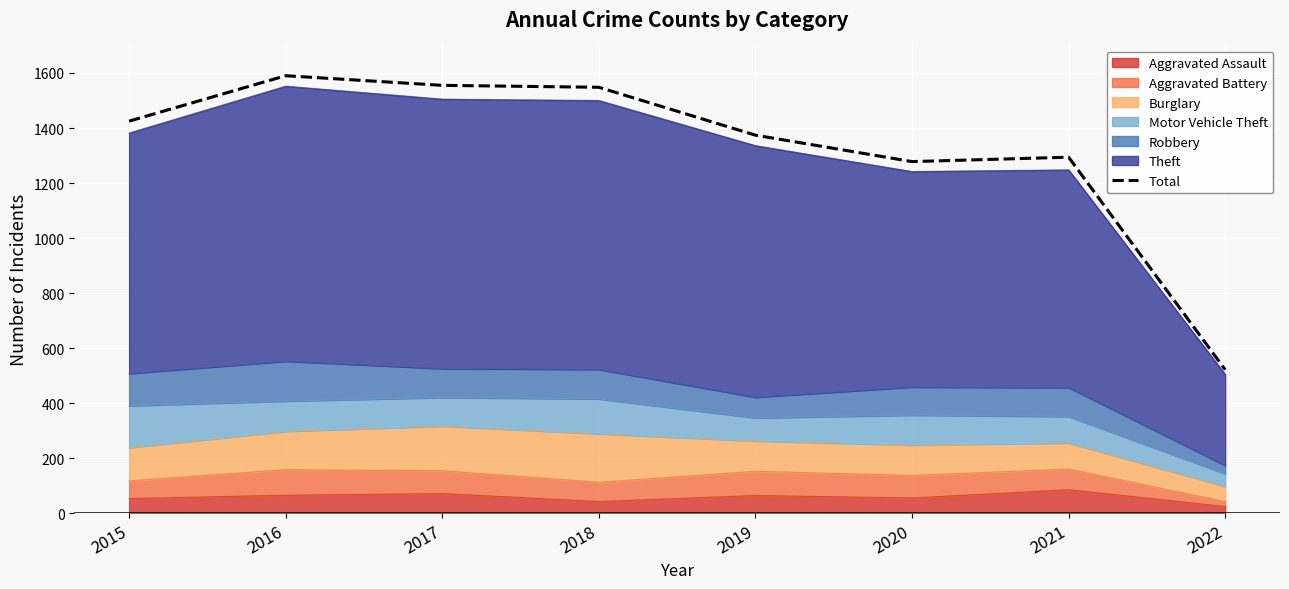

What is the minimum value shown in the chart?

522